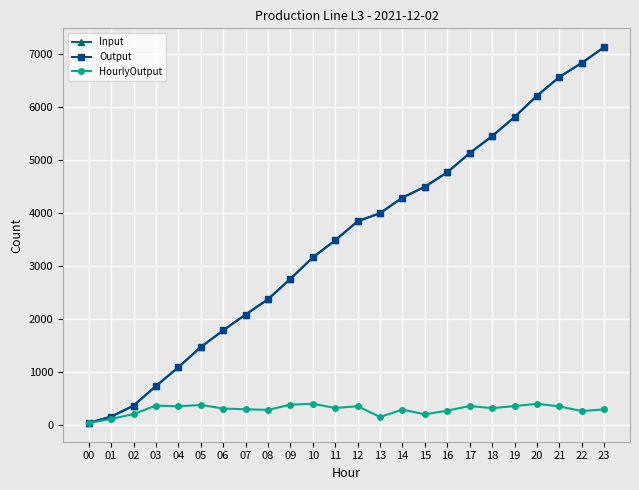

Is the value of Input at 16 greater than the value of Output at 03?

Yes